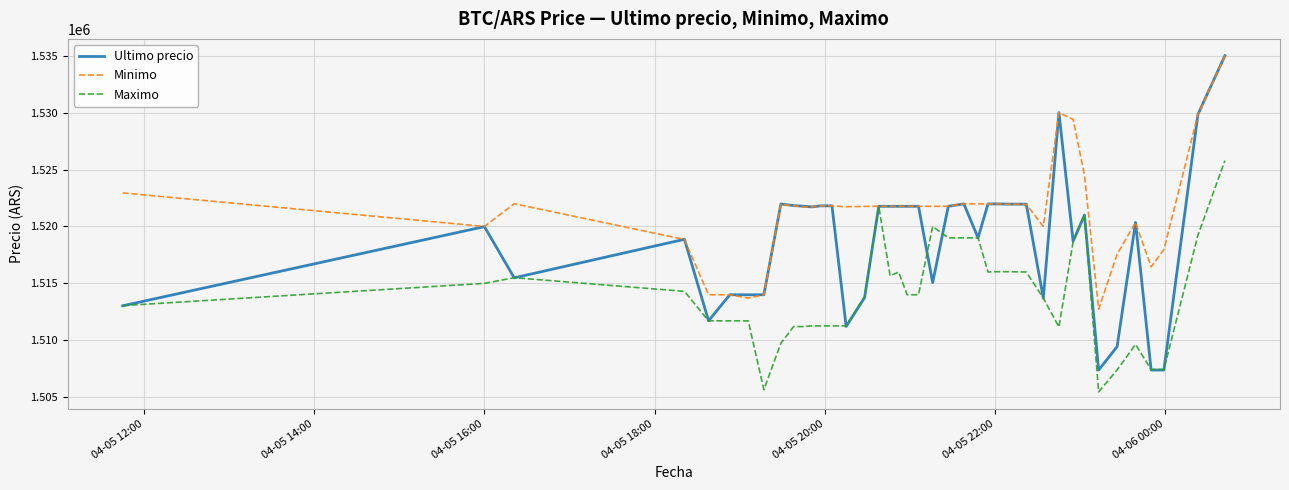

How many categories are shown in the chart?

40